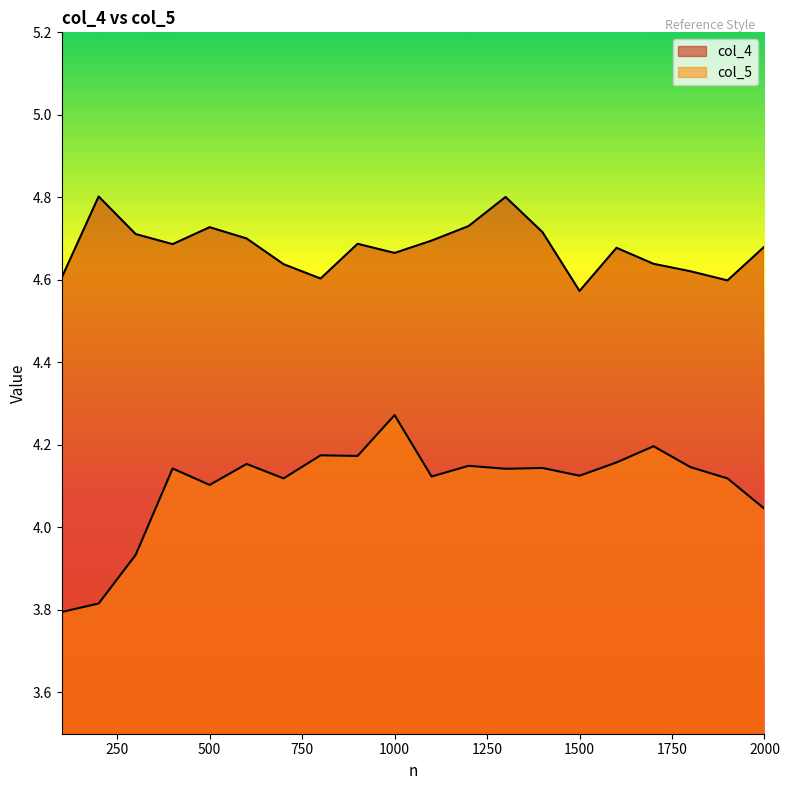

Is the value of col_5 at 1000 greater than the value of col_4 at 1200?

No